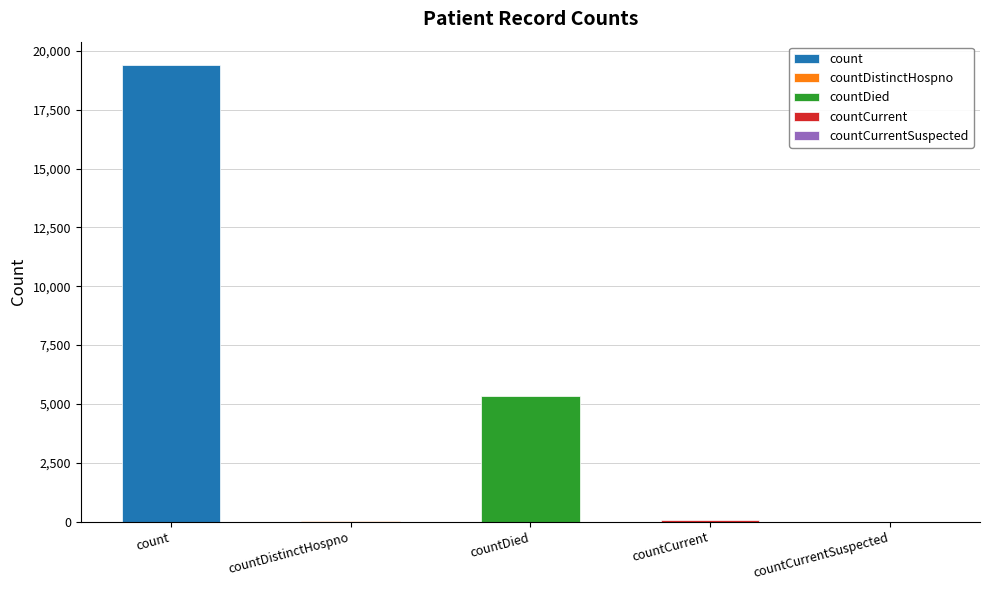

List the labels in order of value, largest first.

count, countDied, countCurrent, countDistinctHospno, countCurrentSuspected